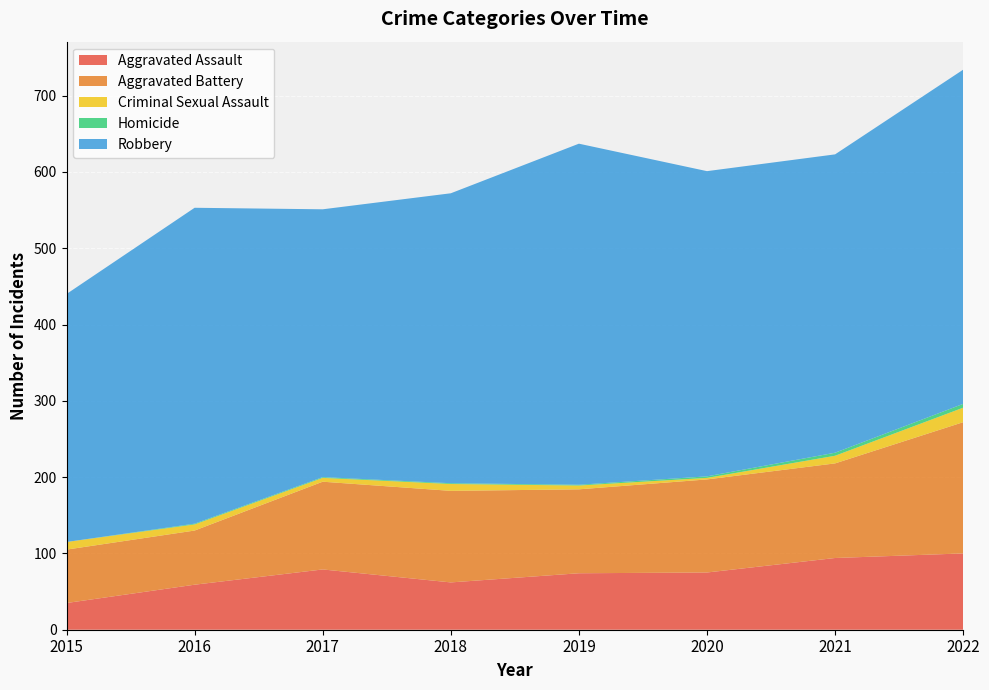

Which series has the largest total across all categories?

Robbery